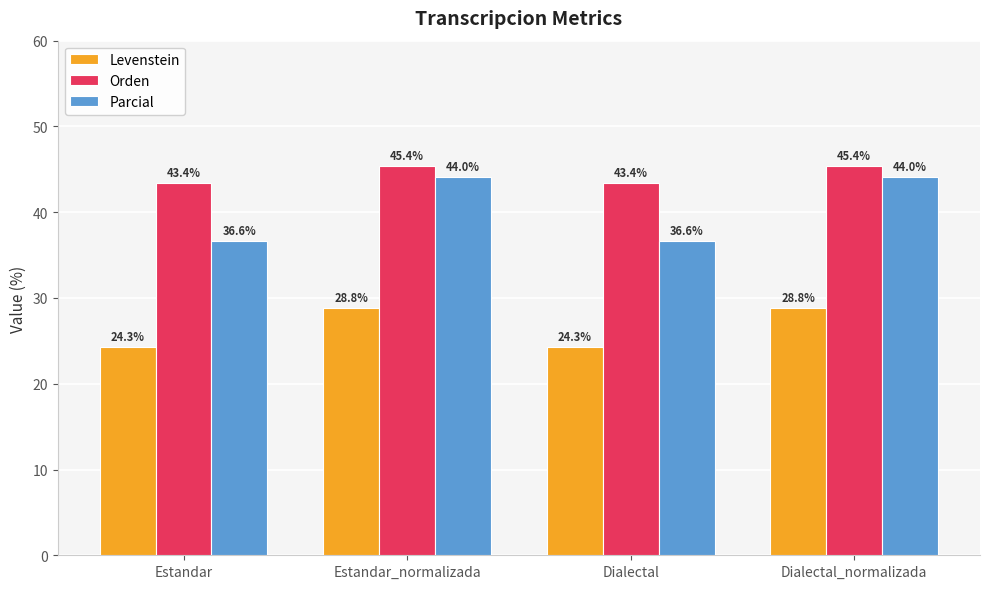

How many bars are there in total?

12